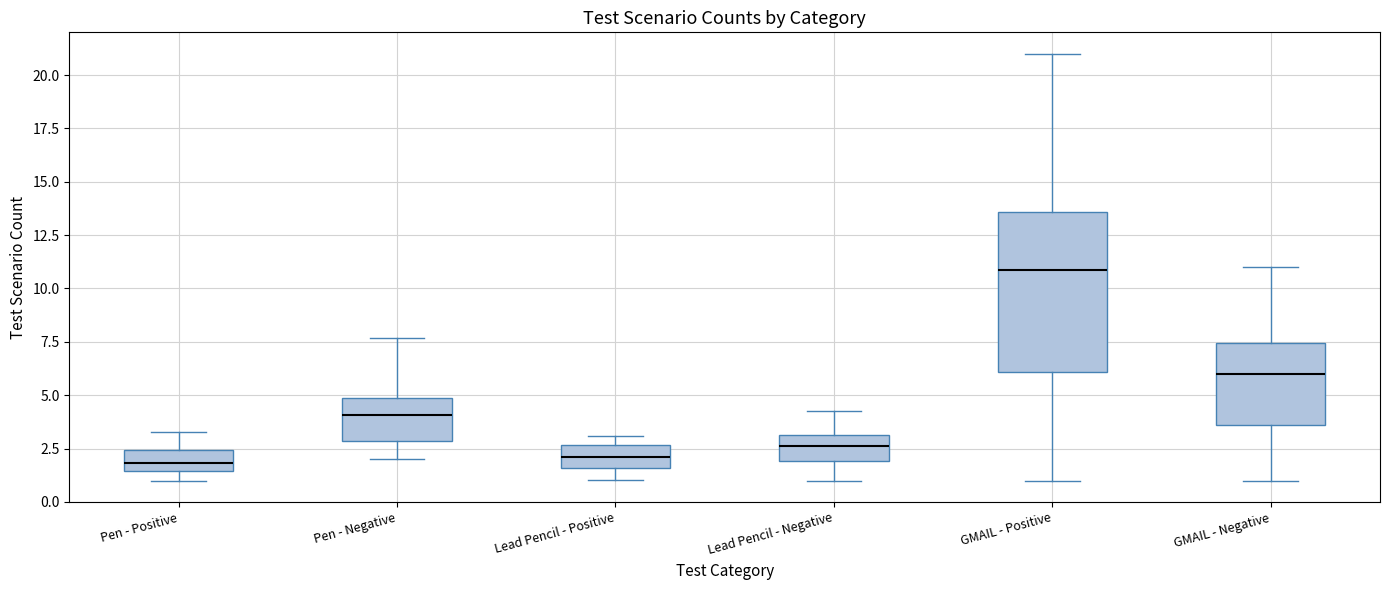

Where does the lower whisker of the box for Lead Pencil - Positive end on the y-axis? The values are not printed on the chart, so give them approximately, as read against the axis.

1.0